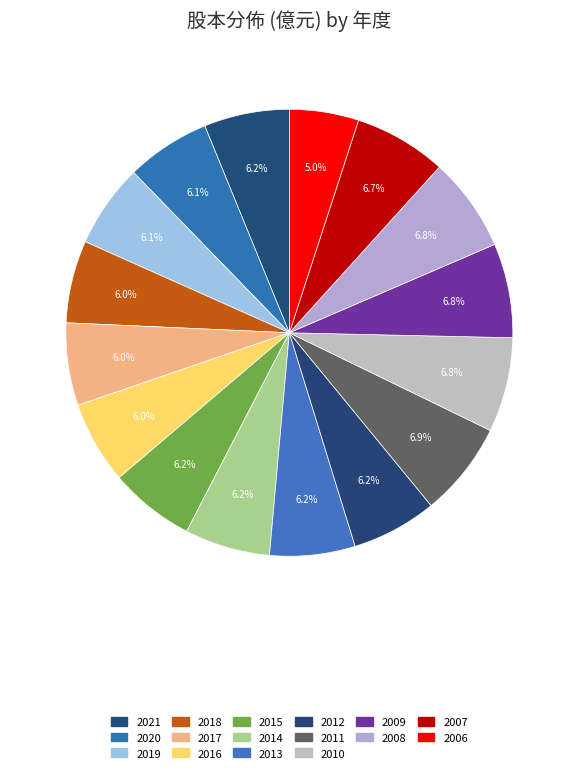

To the nearest percent, what is the difference between the largest and smallest slice percentages?

2%